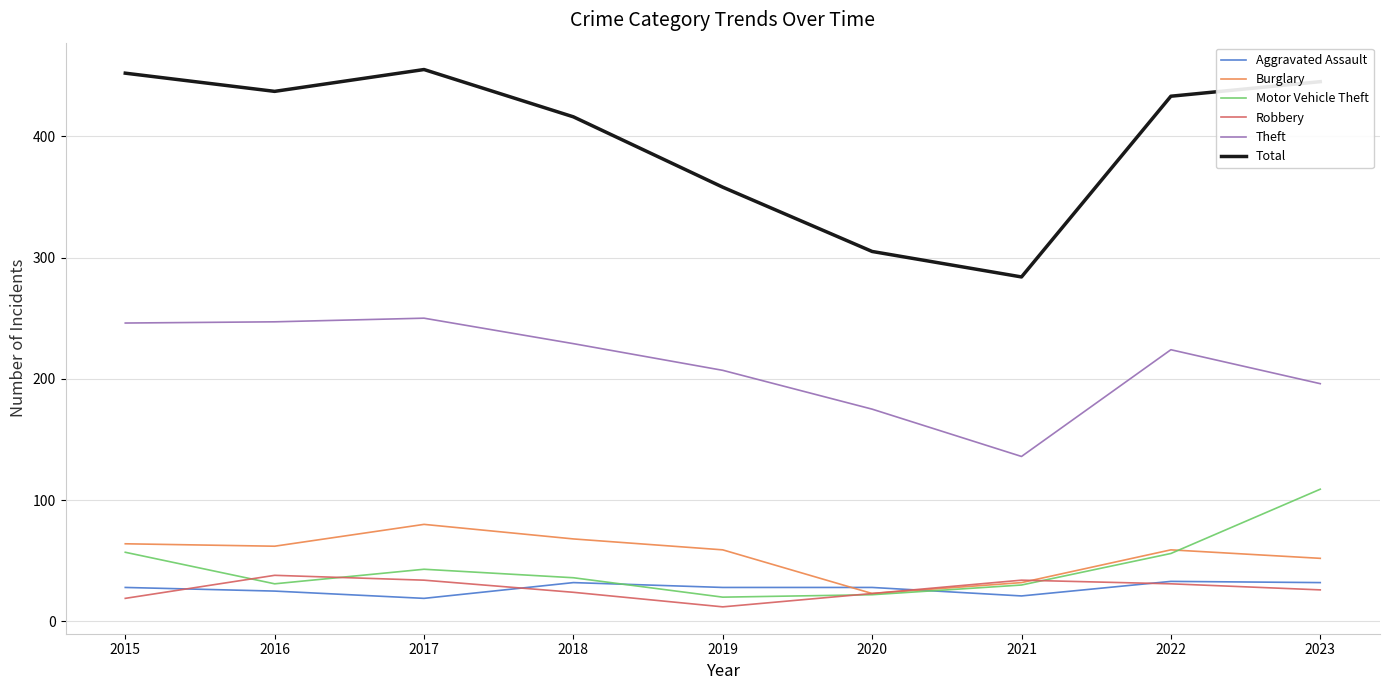

What is the maximum value shown in the chart?

455